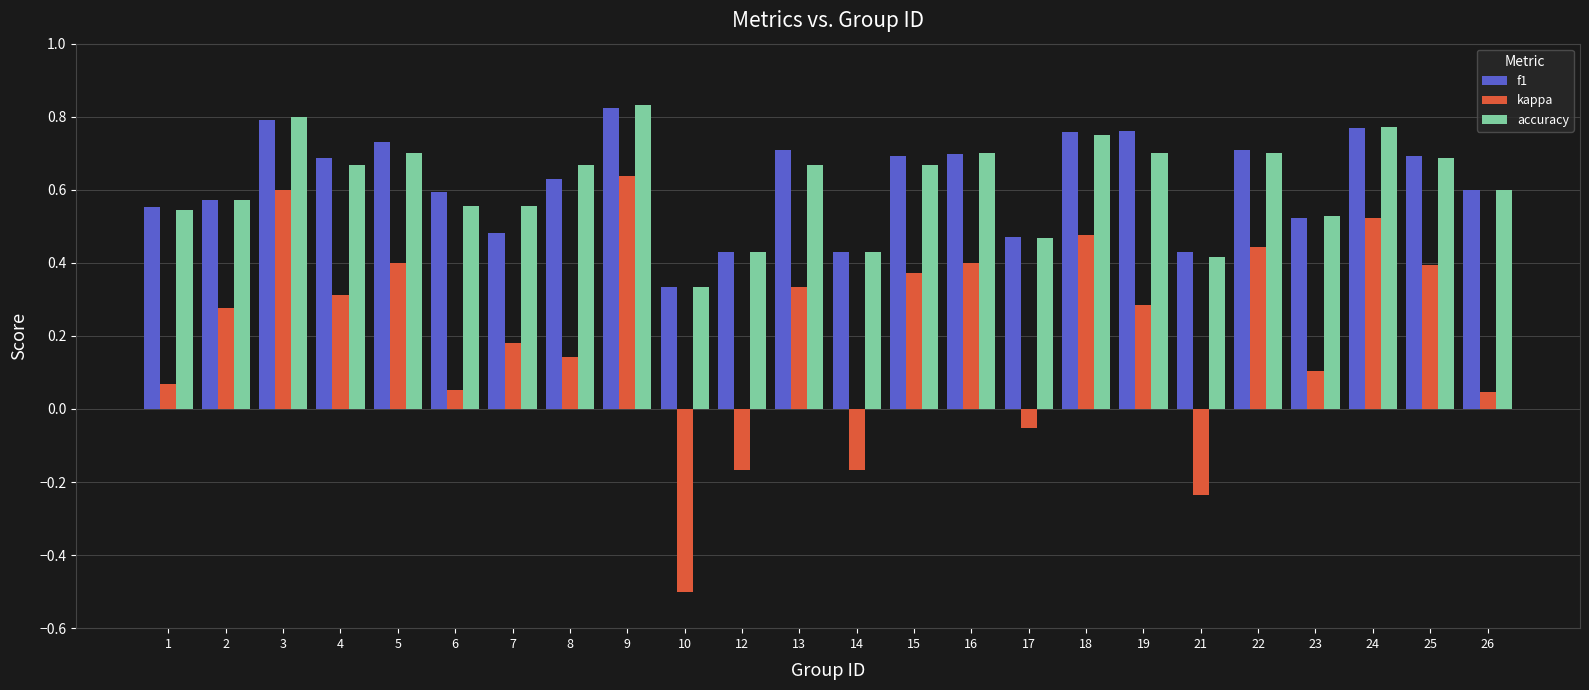

What are all the series names shown in the legend?

f1, kappa, accuracy